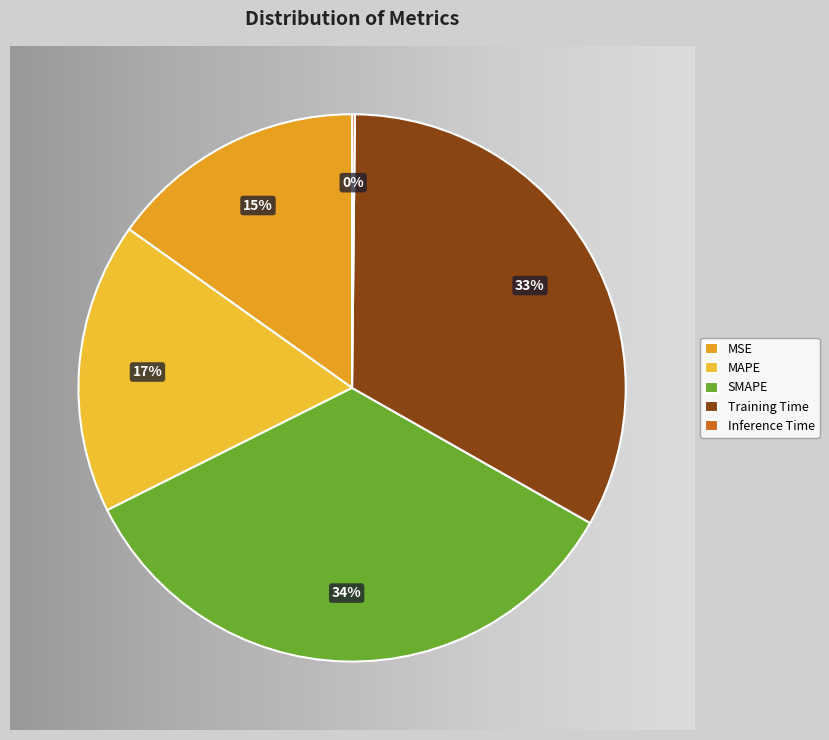

True or false: MSE accounts for 15% of the total.

True